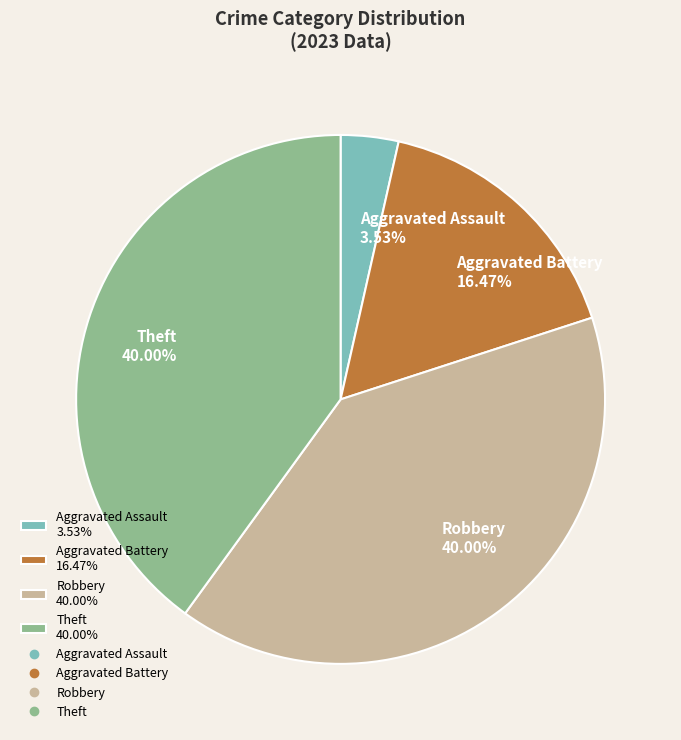

Does any single category account for the majority?

No